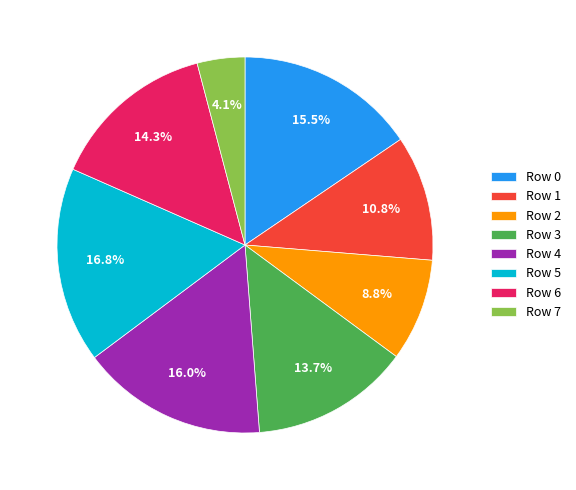

To the nearest percent, what is the difference between the largest and smallest slice percentages?

13%